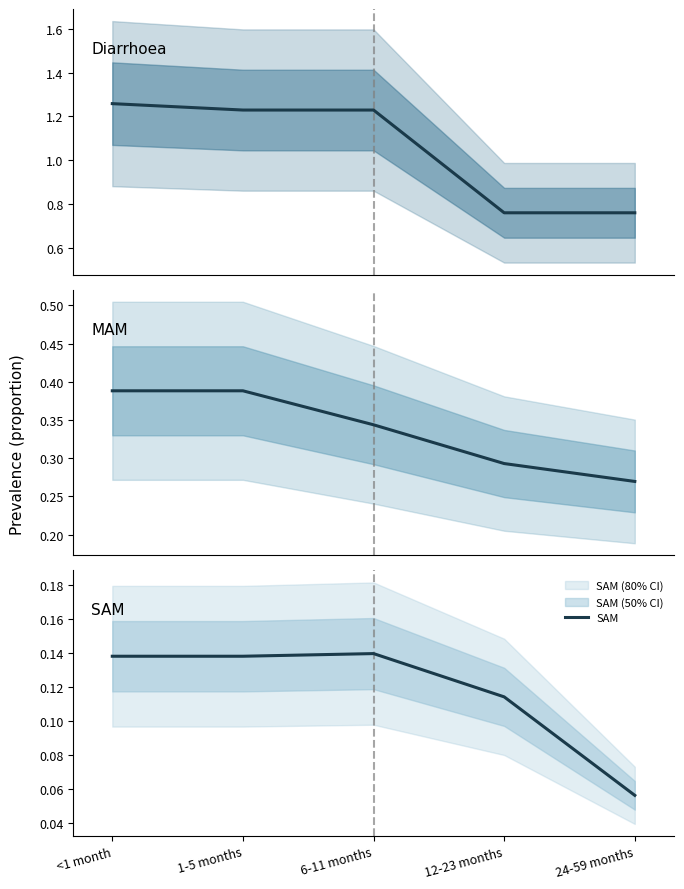

What is the sum of the Diarrhoea values at 1-5 months and 24-59 months?

2.0